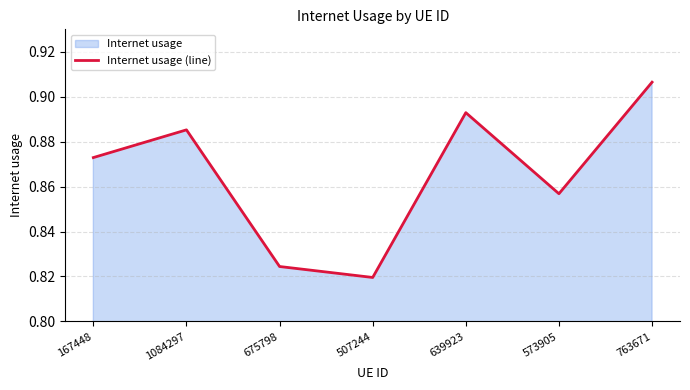

What is the sum of the values at 1084297 and 167448?

1.8